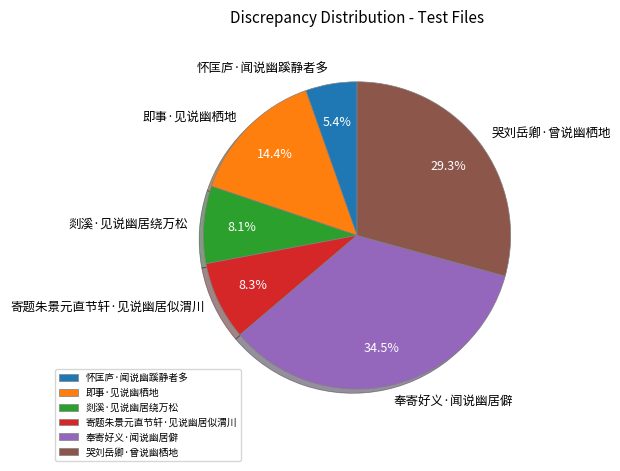

Which has a higher value, 哭刘岳卿·曾说幽栖地 or 即事·见说幽栖地?

哭刘岳卿·曾说幽栖地